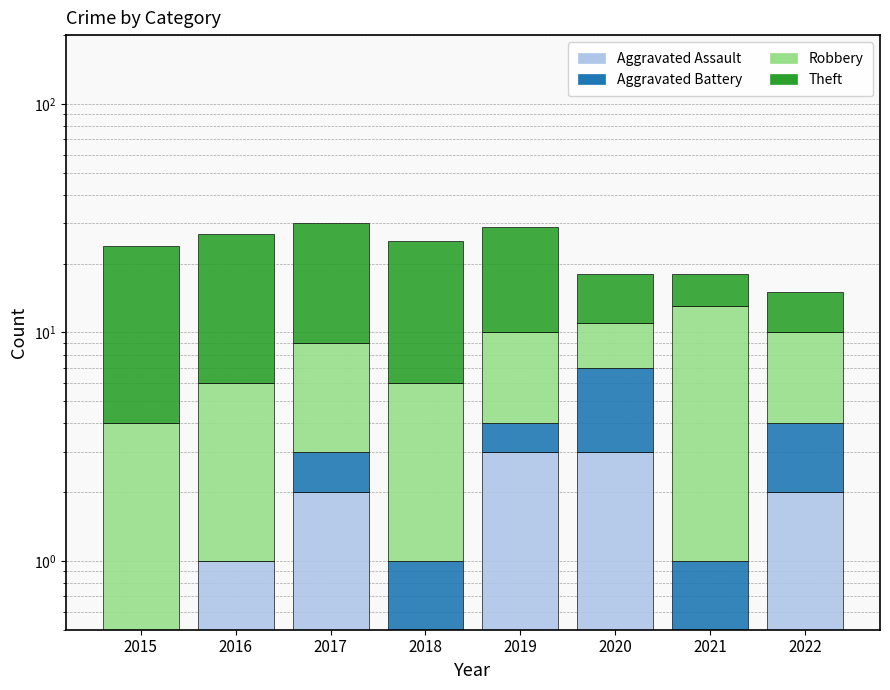

At how many categories does at least one series exceed 5?

8